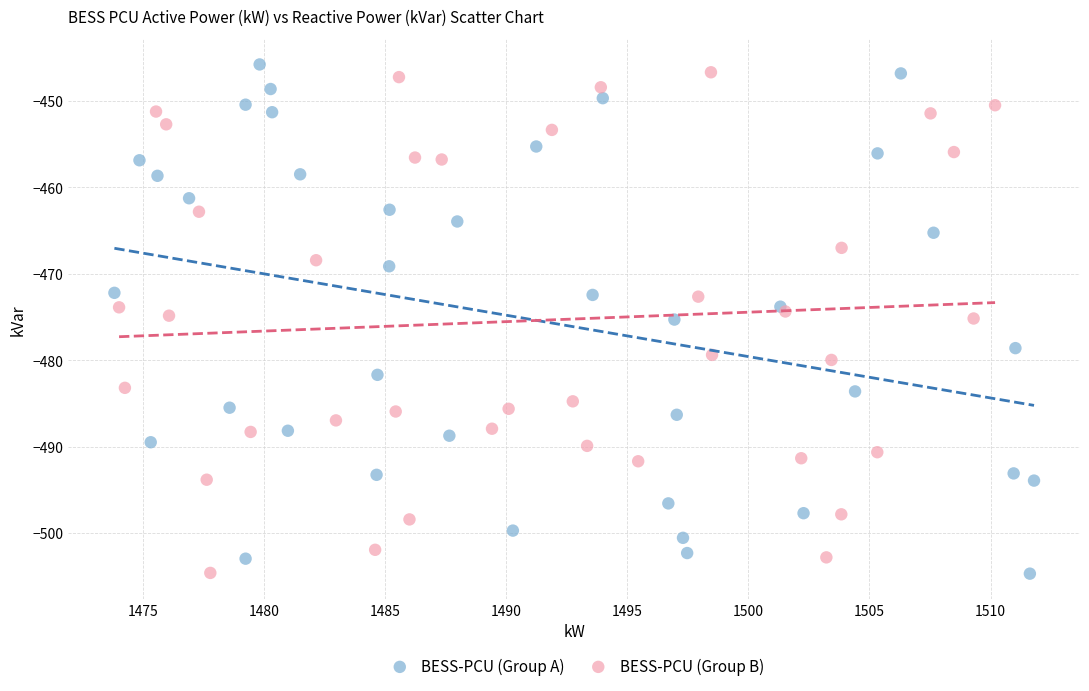

What are all the series names shown in the legend?

BESS-PCU (Group A), BESS-PCU (Group B)